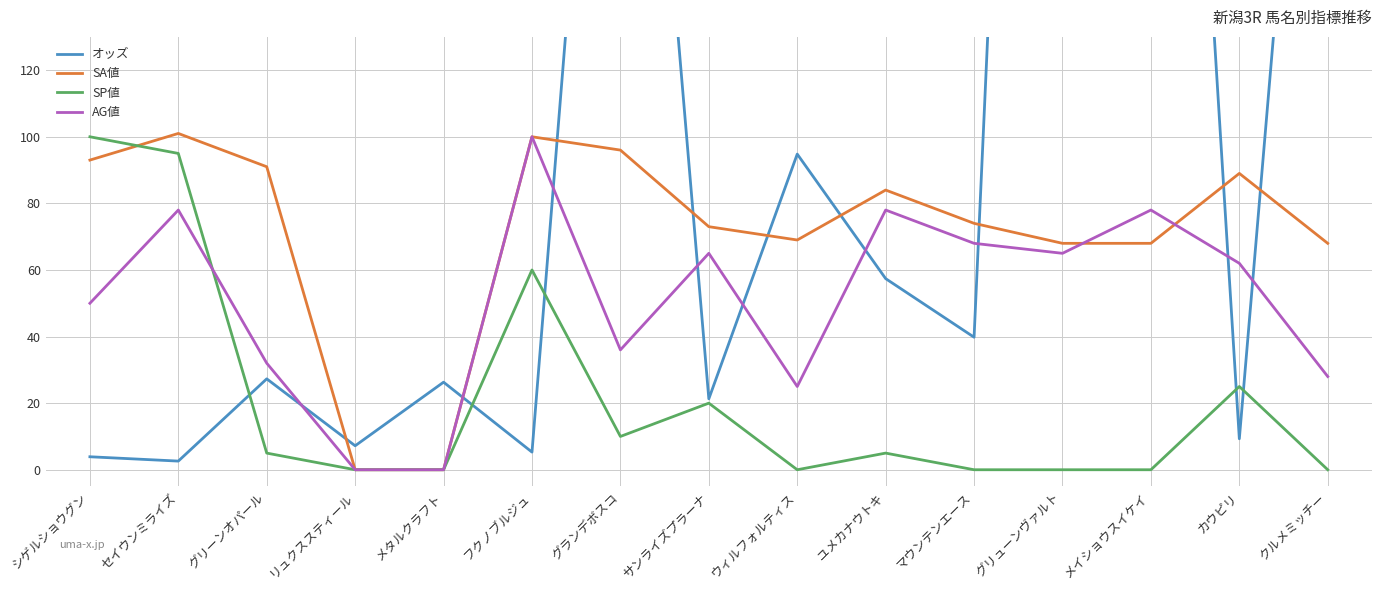

At how many categories does at least one series exceed 436?

2